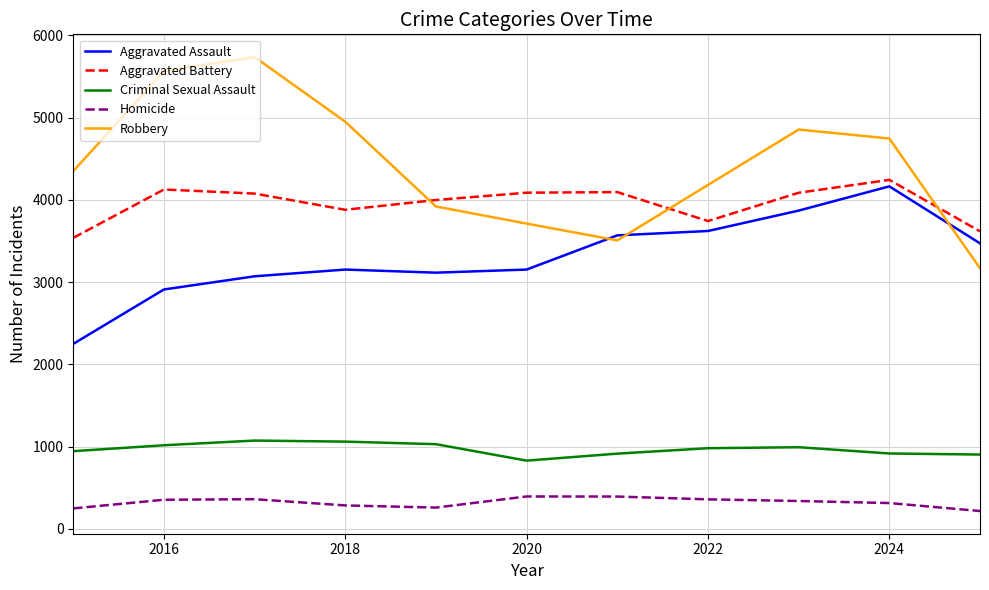

Which series has the largest range (max minus min)?

Robbery